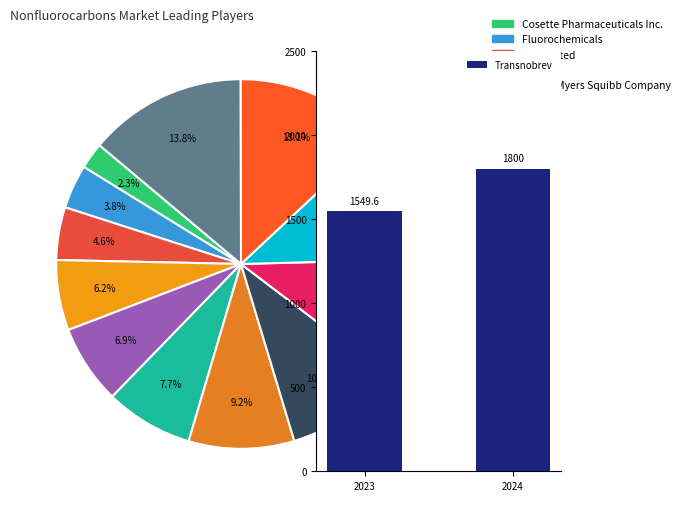

To the nearest percent, what portion does 2023 represent?

46%